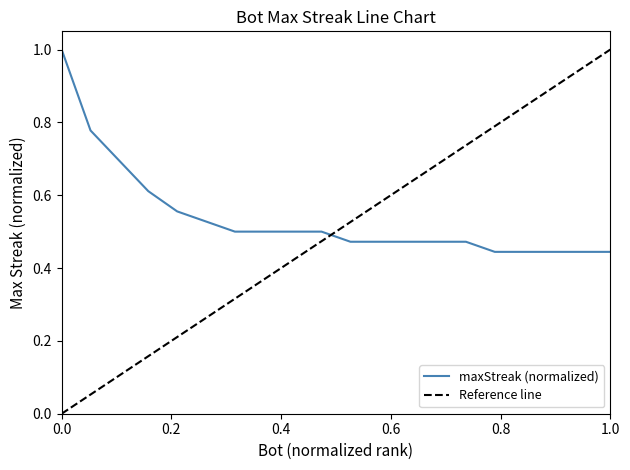

Reading left to right, list all the values displayed in this chart.

1.0	0.8	0.7	0.6	0.6	0.5	0.5	0.5	0.5	0.5	0.5	0.5	0.5	0.5	0.5	0.4	0.4	0.4	0.4	0.4